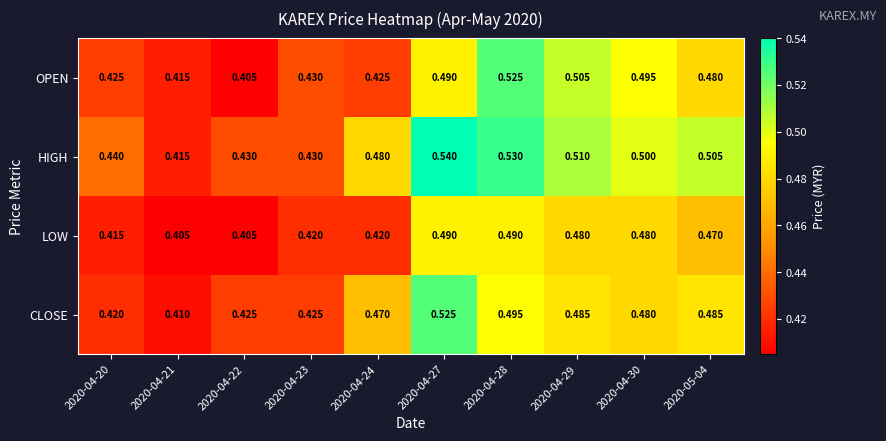

At 2020-04-28, list the series in order from largest to smallest.

HIGH, OPEN, CLOSE, LOW